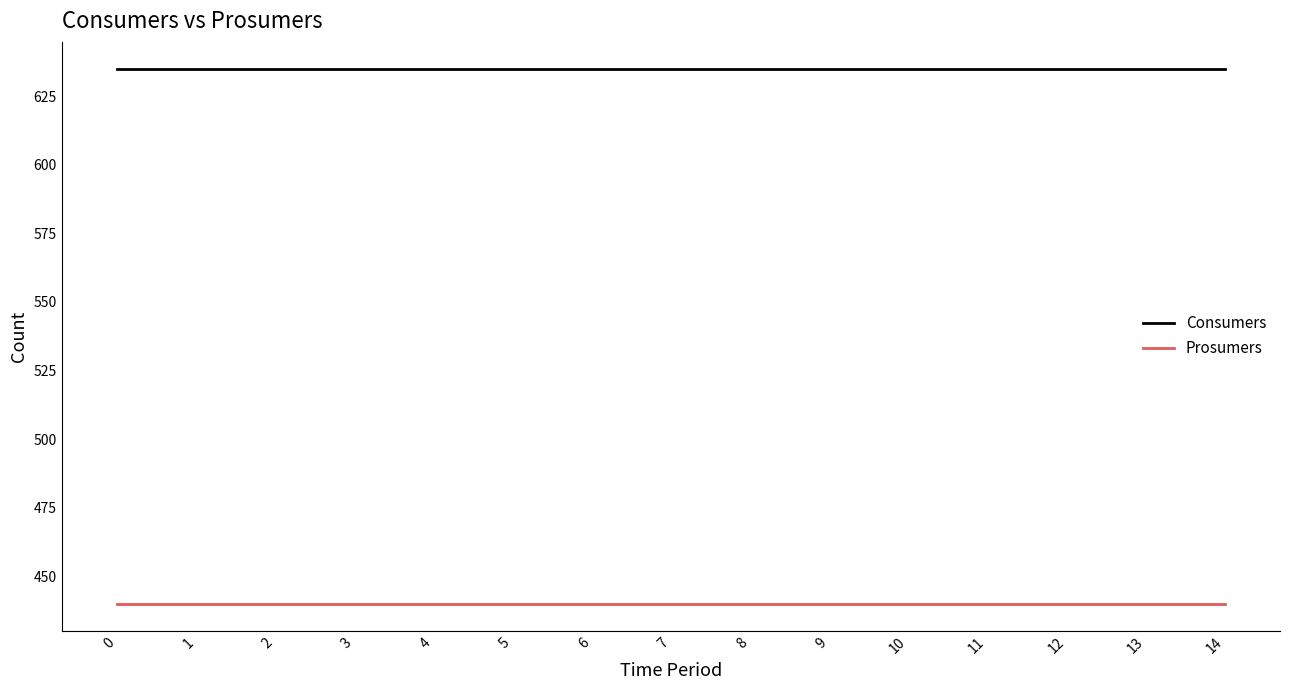

Rank the series by their average value, from lowest to highest.

Prosumers, Consumers